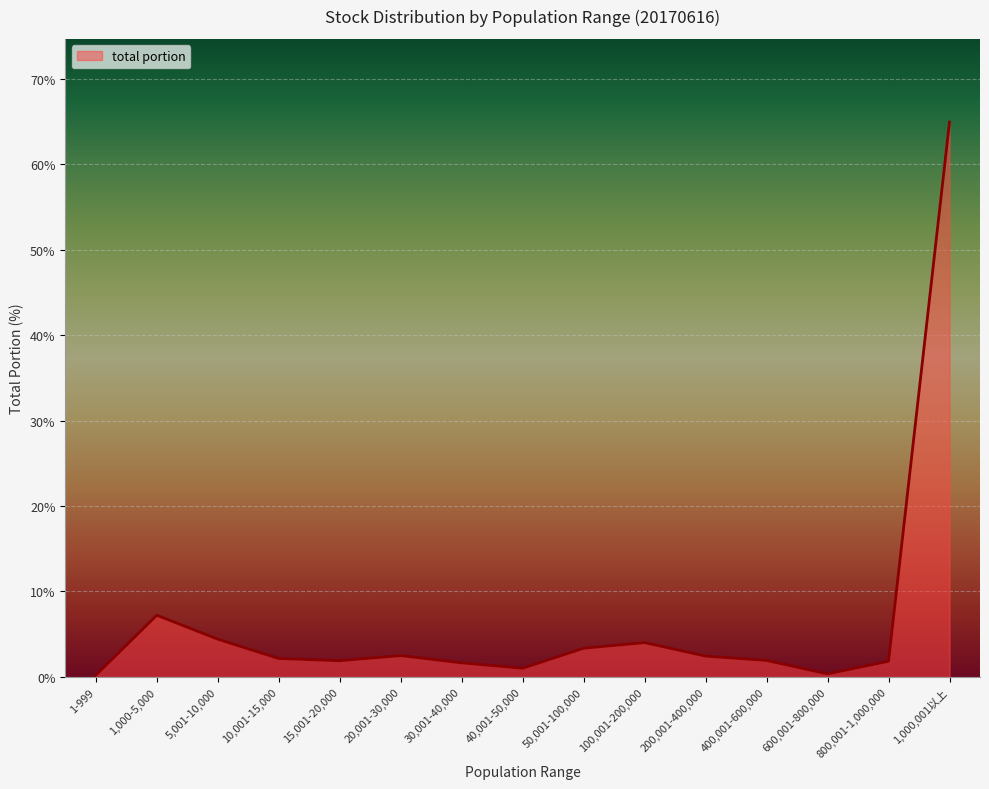

What is the minimum value shown in the chart?

0.2